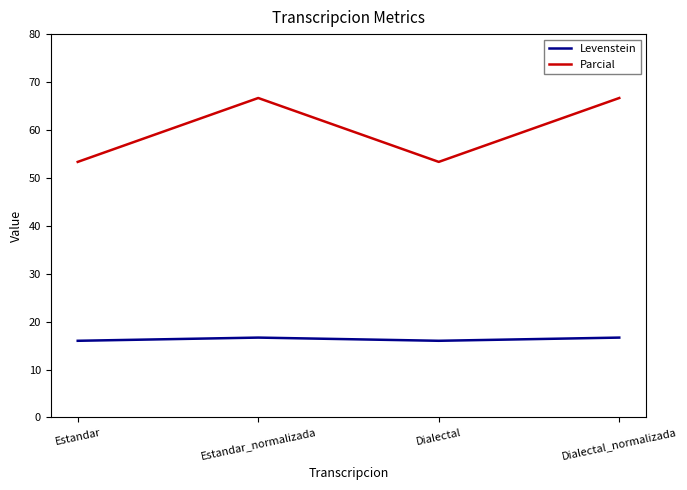

At which label does Parcial first exceed 66?

Estandar_normalizada